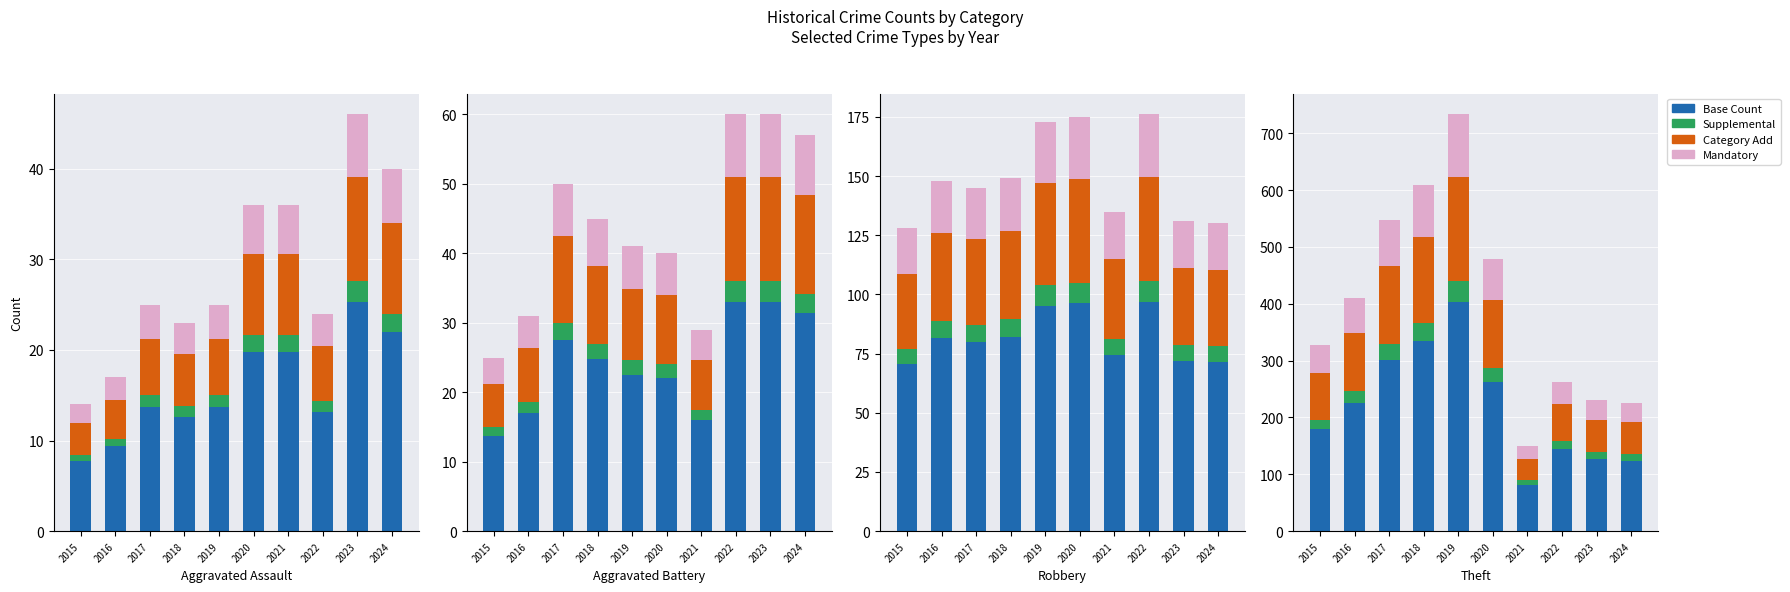

At 2015, list the series in order from smallest to largest.

Supplemental, Mandatory, Category Add, Base Count